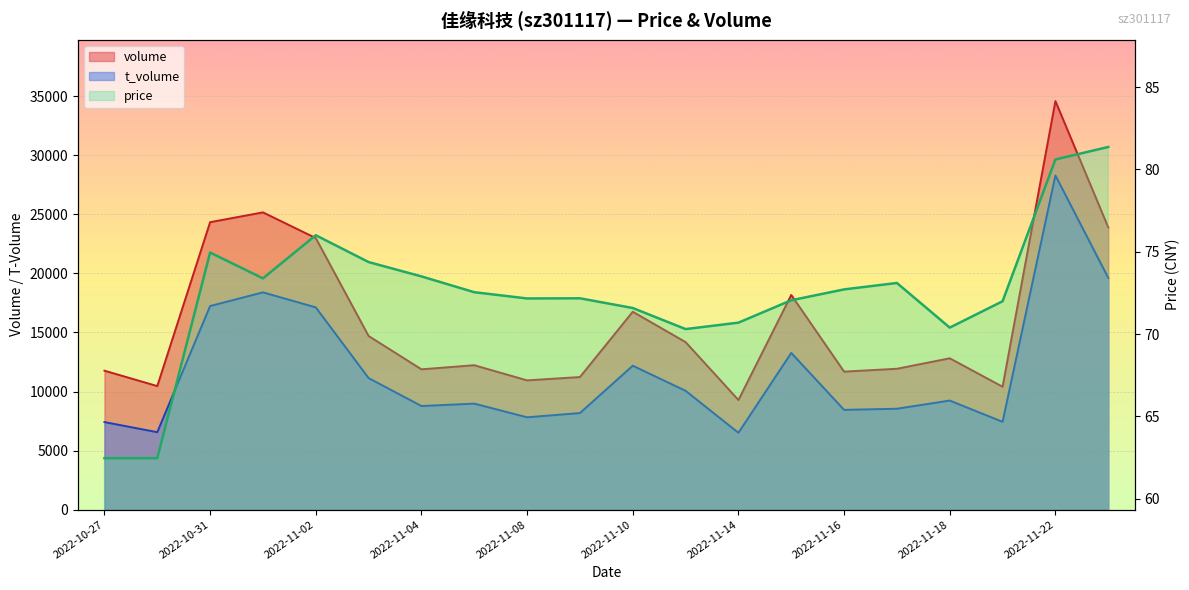

What position from the left is 2022-11-08?

9